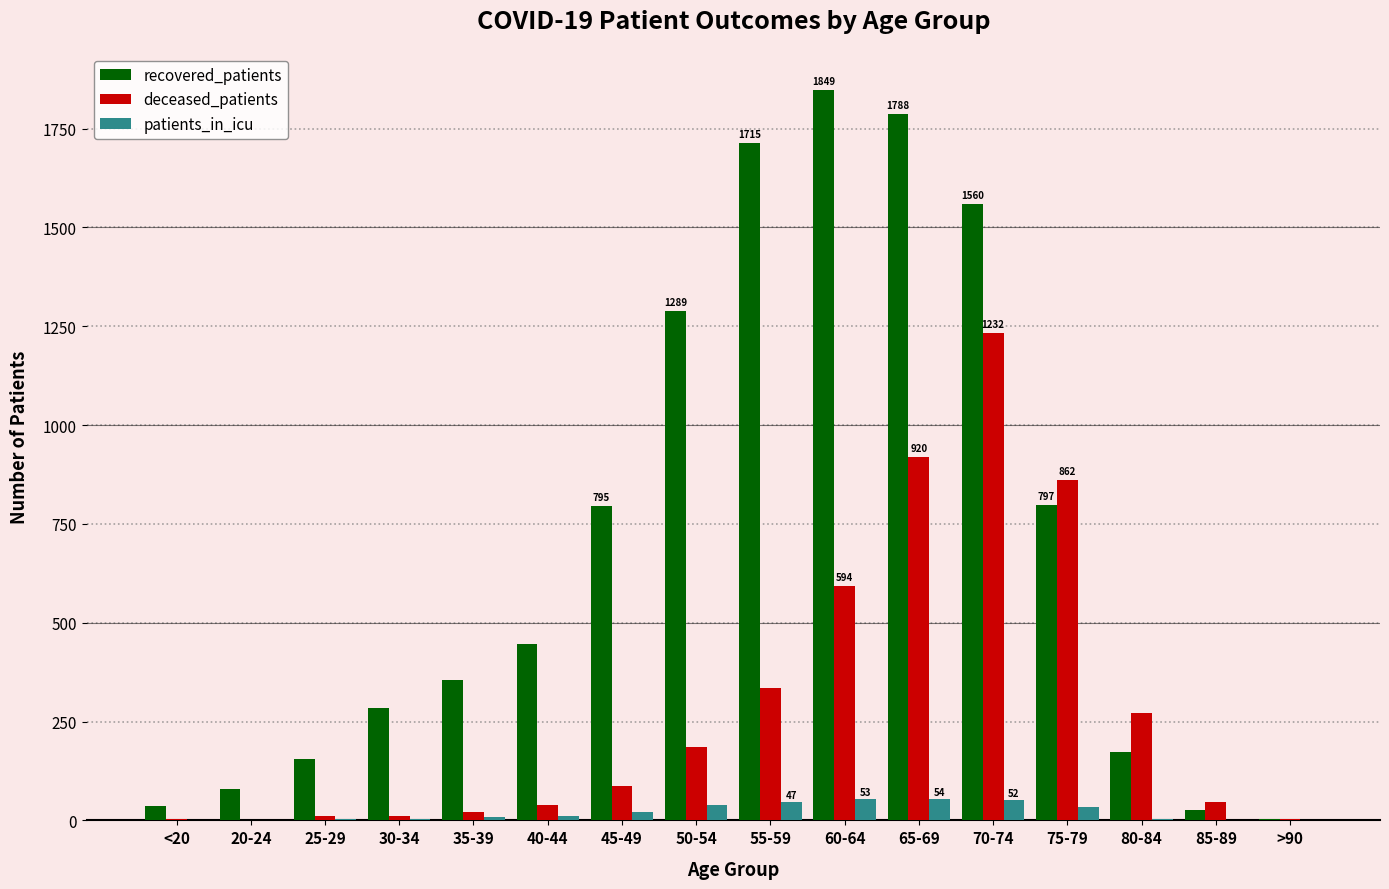

Which series changed the most between 40-44 and >90?

recovered_patients